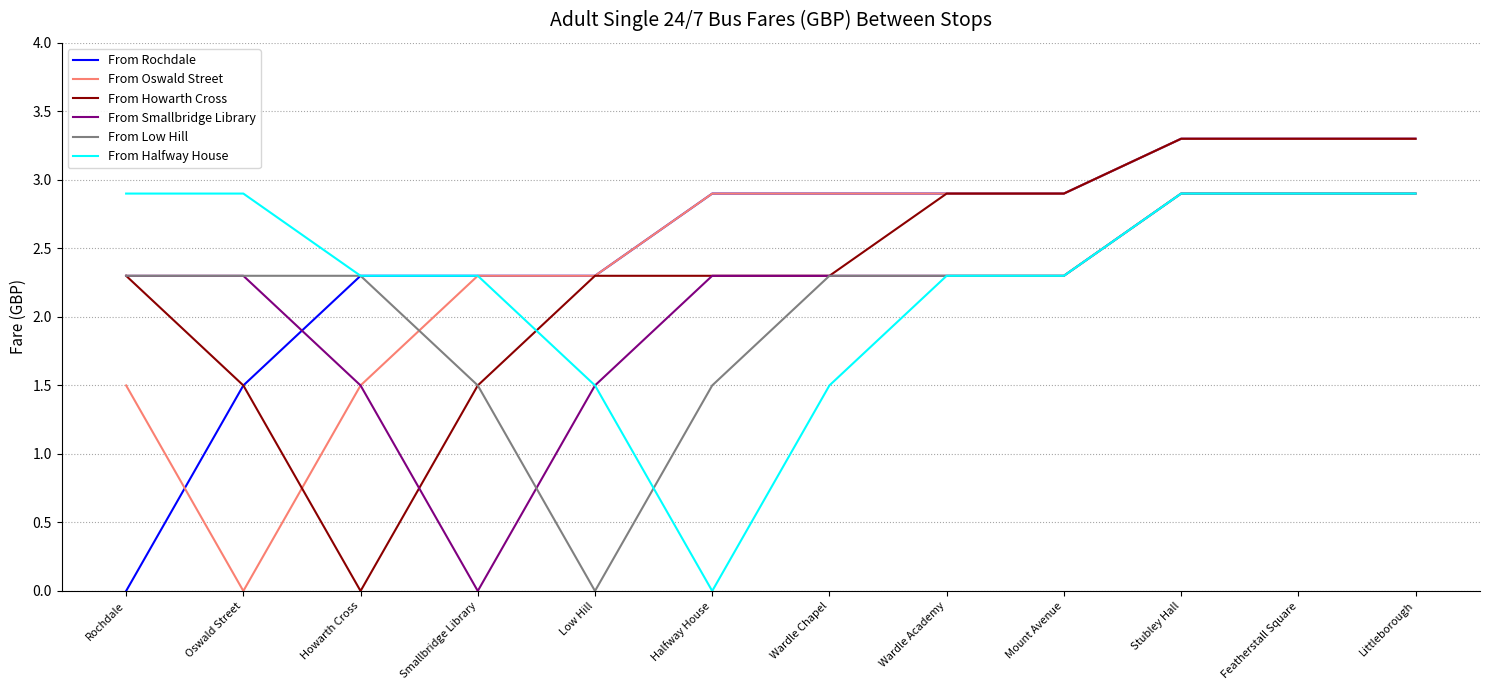

What position from the left is Littleborough?

12